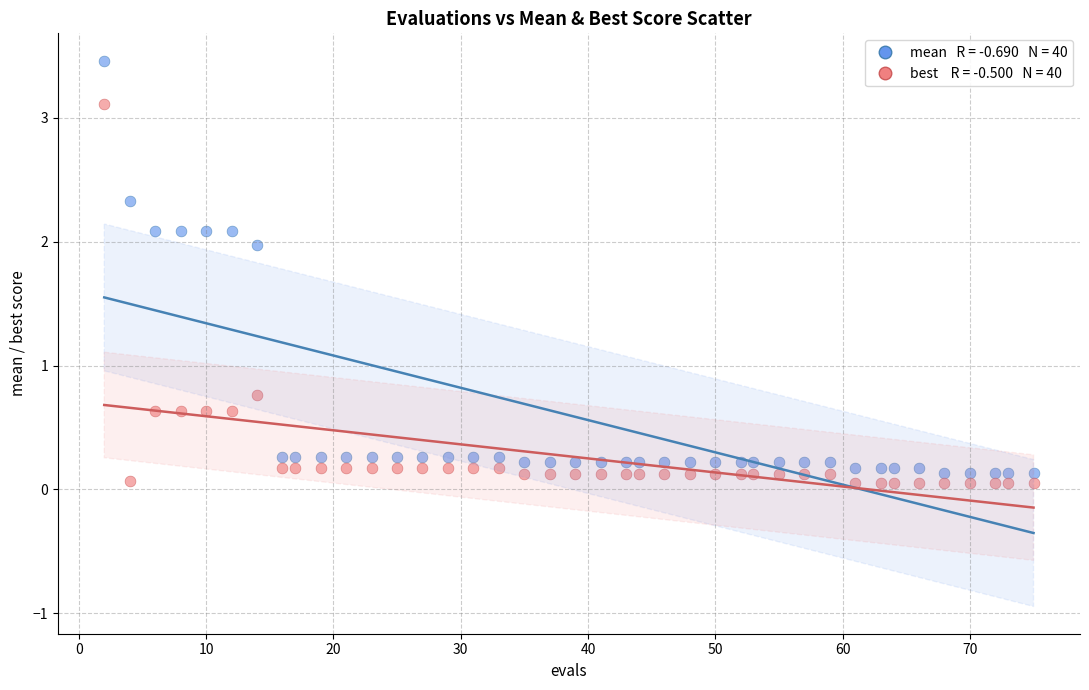

Across all series, what Y value is closest to 1?

0.8